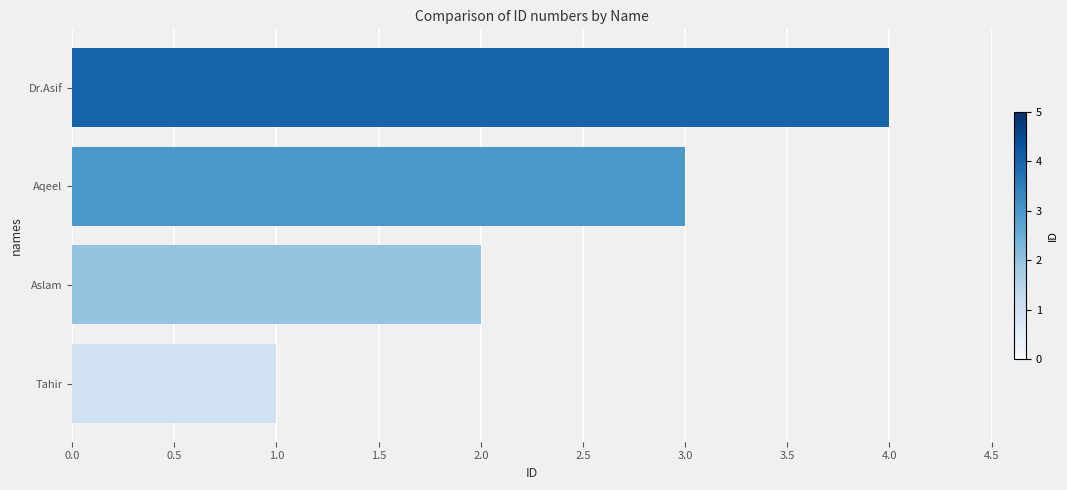

What is the maximum value shown in the chart?

4